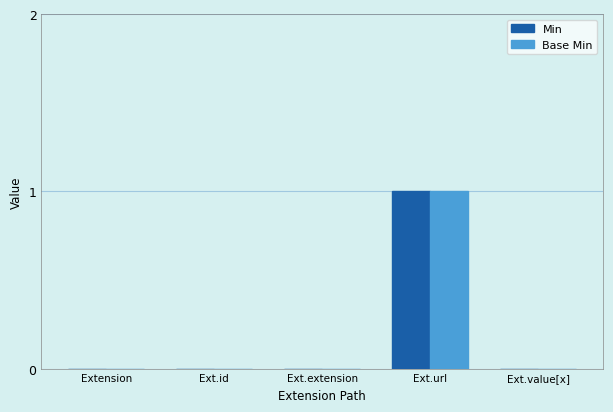

At which category is the sum across all series the highest?

Ext.url